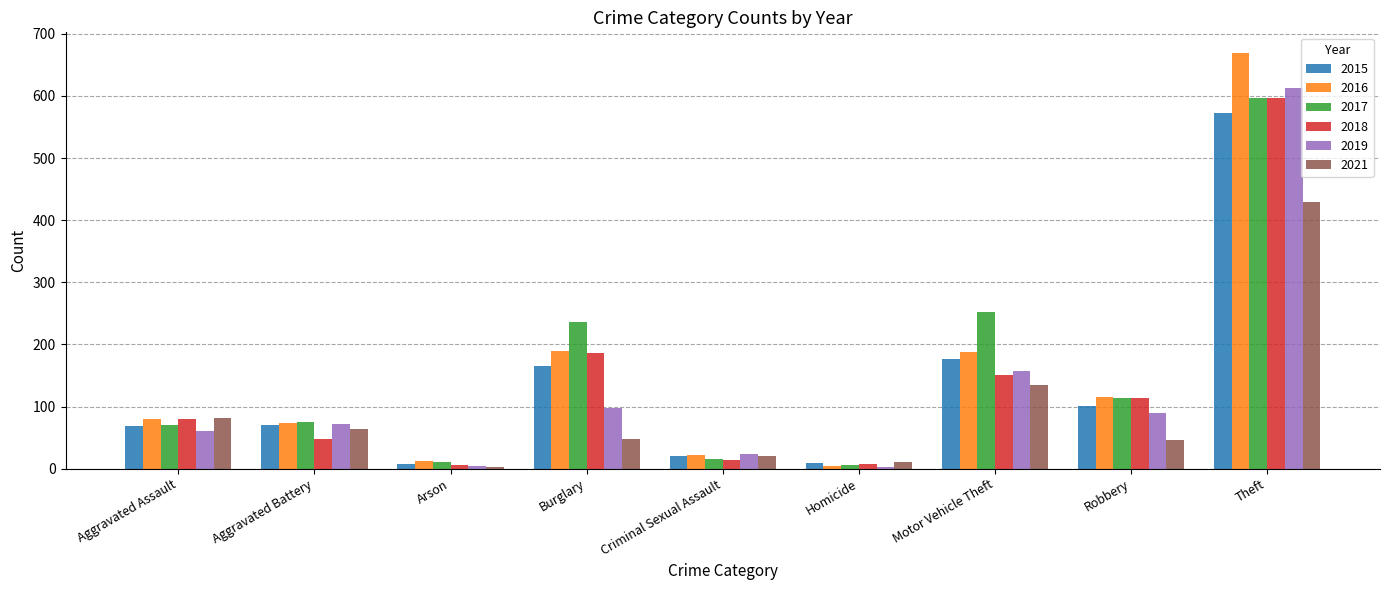

At which label is 2017 closest to 301?

Motor Vehicle Theft